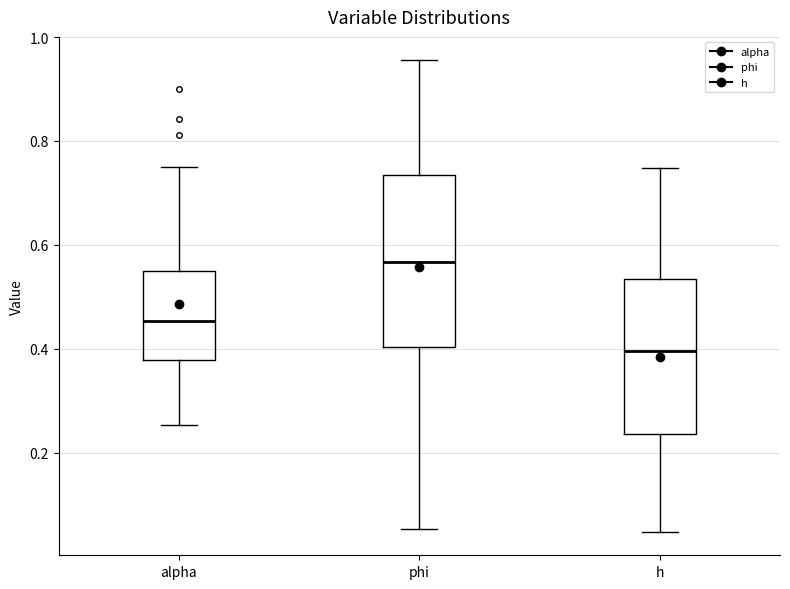

Reading left to right, read every box against the y-axis: the position of its median line, the range the box covers, and the ends of its whiskers. The values are not printed on the chart, so give them approximately, as read against the axis.

alpha: median 0.46, box 0.38 to 0.56, whiskers 0.26 to 0.76
phi: median 0.56, box 0.40 to 0.74, whiskers 0.06 to 0.96
h: median 0.40, box 0.24 to 0.54, whiskers 0.04 to 0.74